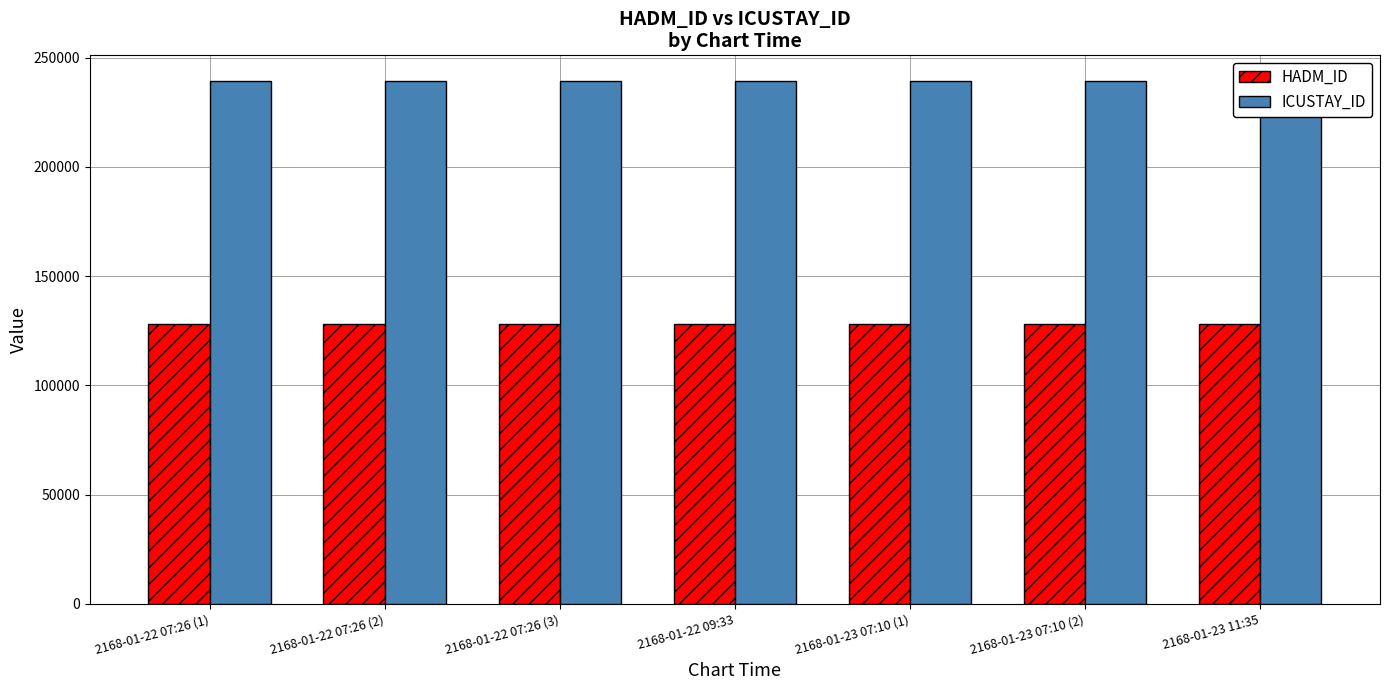

What are all the series names shown in the legend?

HADM_ID, ICUSTAY_ID